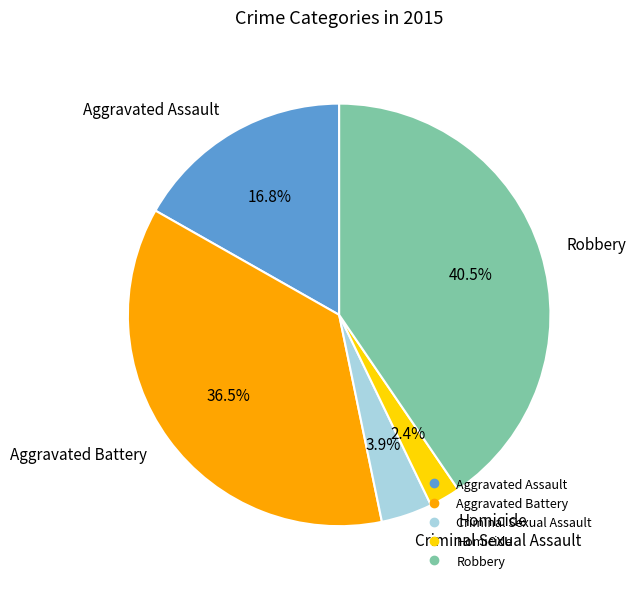

Is the sum of Criminal Sexual Assault and Aggravated Battery greater than half?

No